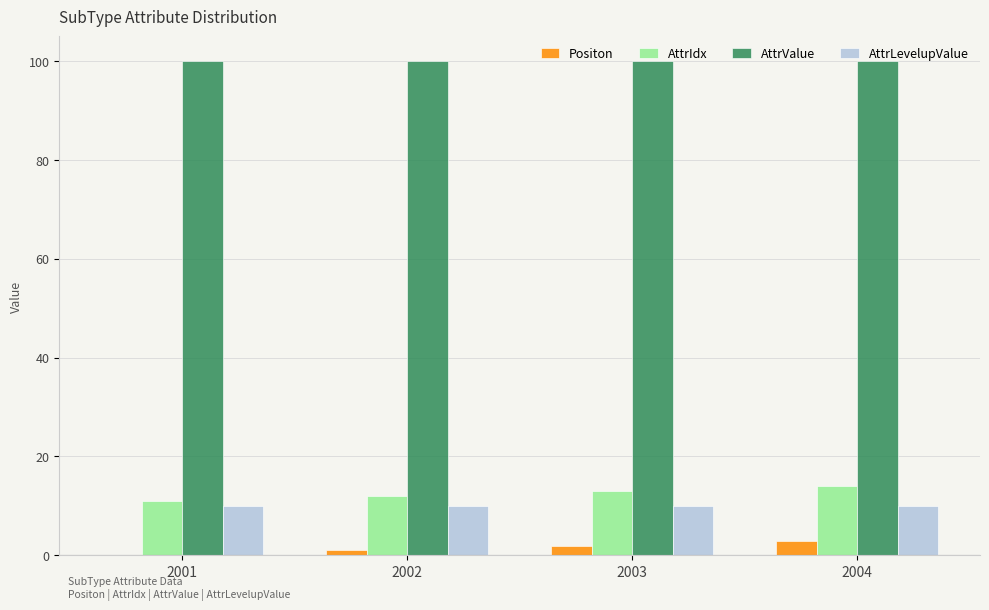

Is the value of AttrIdx at 2003 greater than the value of AttrValue at 2001?

No